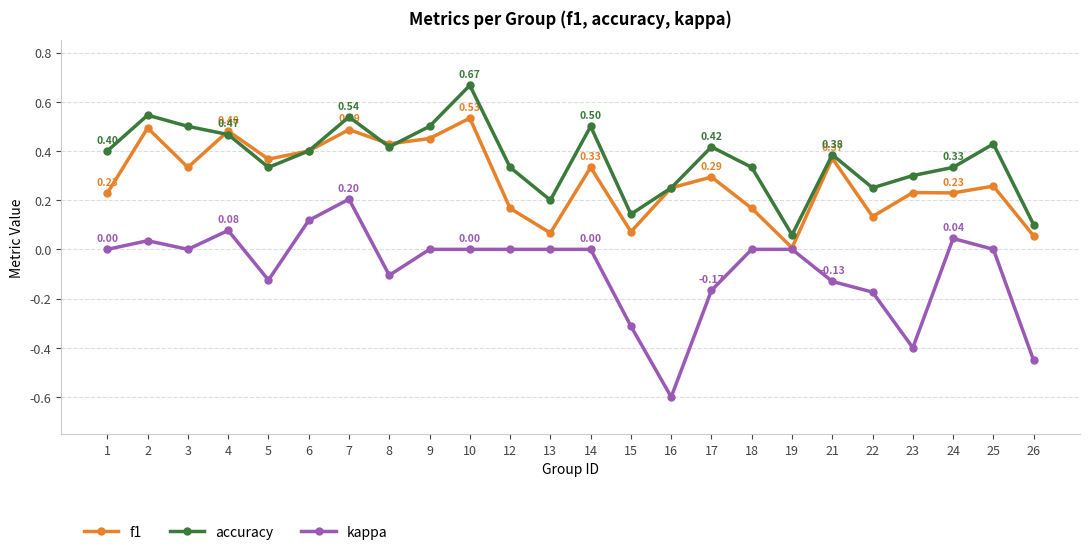

Is the value of f1 at 9 greater than the value of kappa at 13?

Yes